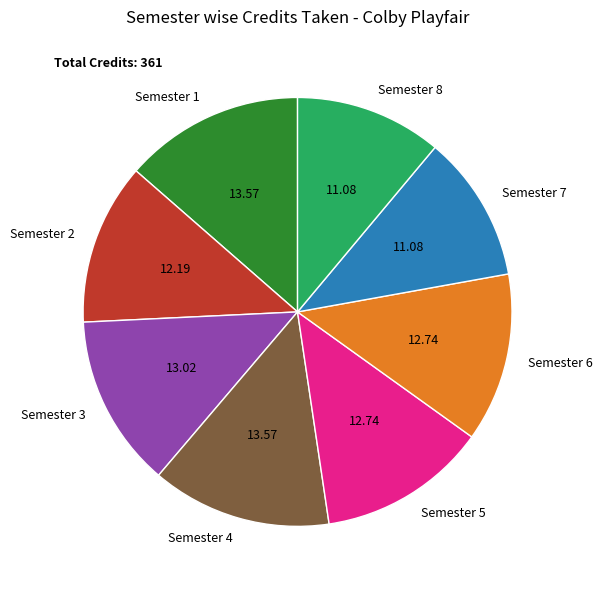

Combined, do Semester 4 and Semester 6 account for over 50%?

No